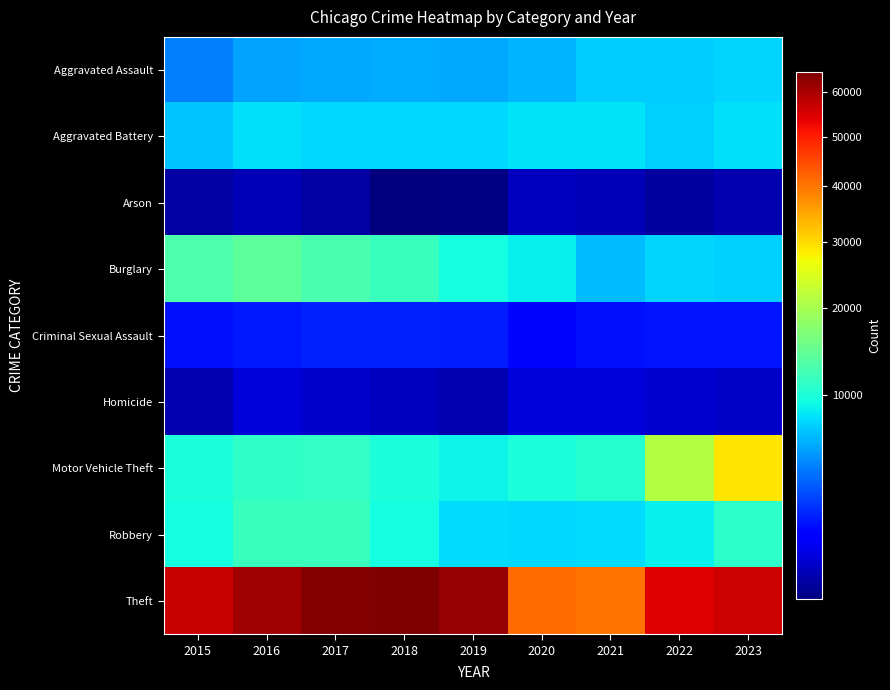

List the series in order of their peak value, lowest first.

Arson, Homicide, Criminal Sexual Assault, Aggravated Assault, Aggravated Battery, Robbery, Burglary, Motor Vehicle Theft, Theft